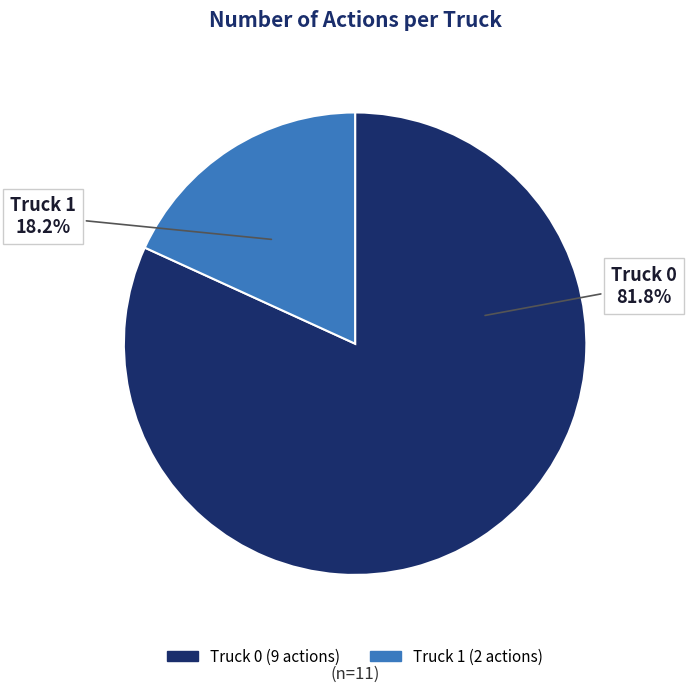

To the nearest percent, what is the difference between the Truck 0 and Truck 1 slice percentages?

64%